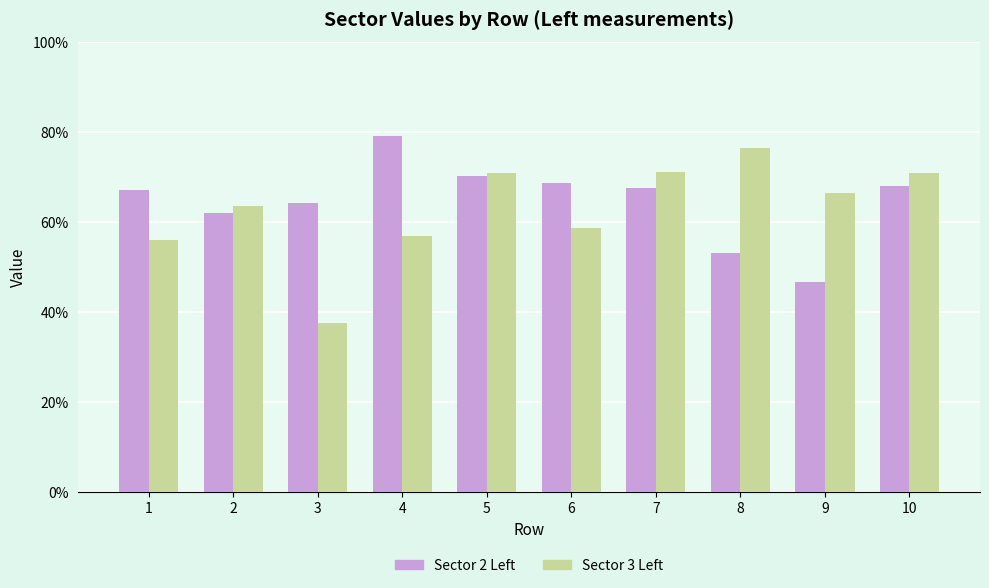

Are the bars horizontal?

No